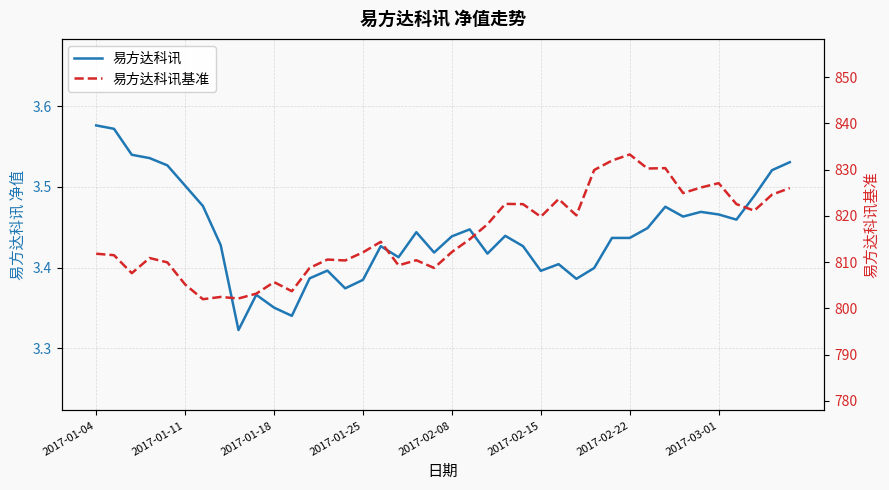

Reading left to right, what are all the values shown in this chart?

易方达科讯: 3.6	3.6	3.5	3.5	3.5	3.5	3.5	3.4	3.3	3.4	3.4	3.3	3.4	3.4	3.4	3.4	3.4	3.4	3.4	3.4	3.4	3.4	3.4	3.4	3.4	3.4	3.4	3.4	3.4	3.4	3.4	3.4	3.5	3.5	3.5	3.5	3.5	3.5	3.5	3.5
易方达科讯基准: 811.8	811.5	807.6	810.9	809.9	805.1	802.0	802.5	802.1	803.2	805.7	803.7	808.7	810.5	810.3	812.1	814.4	809.3	810.4	808.7	812.2	814.9	818.2	822.6	822.5	819.8	823.6	820.1	829.9	832.0	833.3	830.2	830.3	824.9	826.1	827.1	822.5	821.1	824.6	826.0